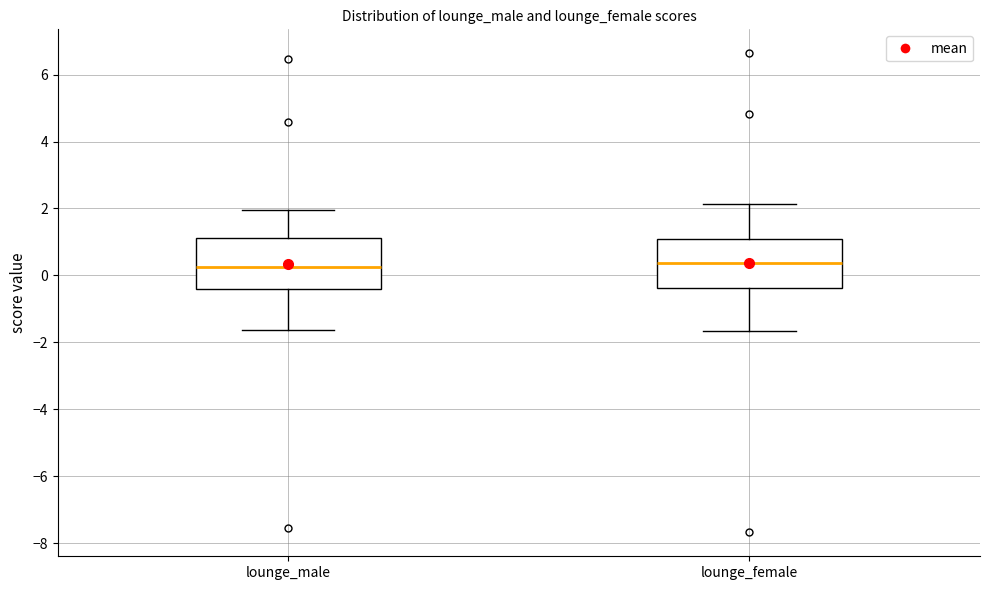

Where does the median line of the box for lounge_male sit on the y-axis? The values are not printed on the chart, so give them approximately, as read against the axis.

0.2